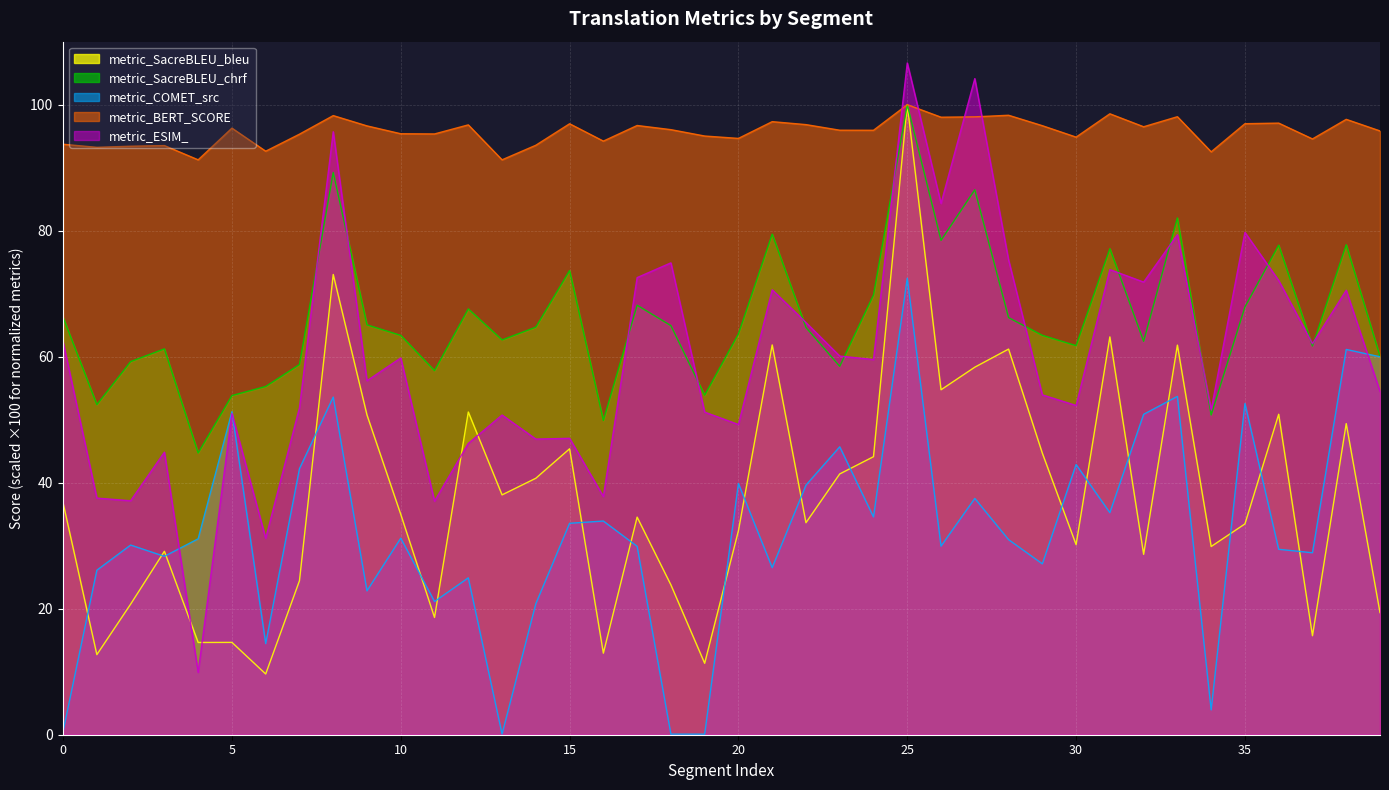

What is the sum of all metric_ESIM_ values?

2399.1